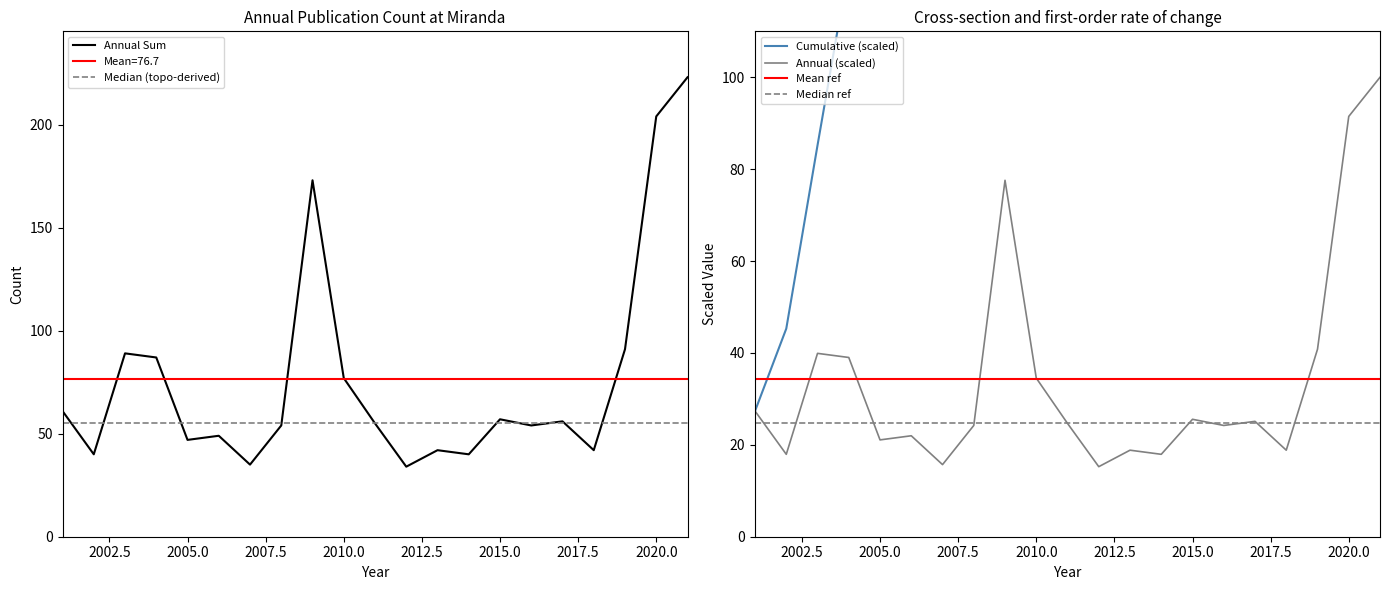

What is the value of the 17th point from the left?

56